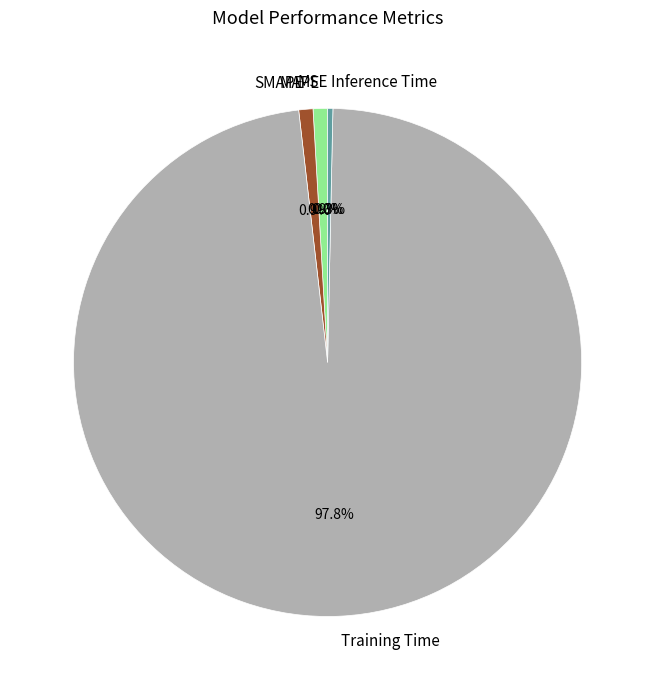

Which category has the biggest portion of the pie?

Training Time